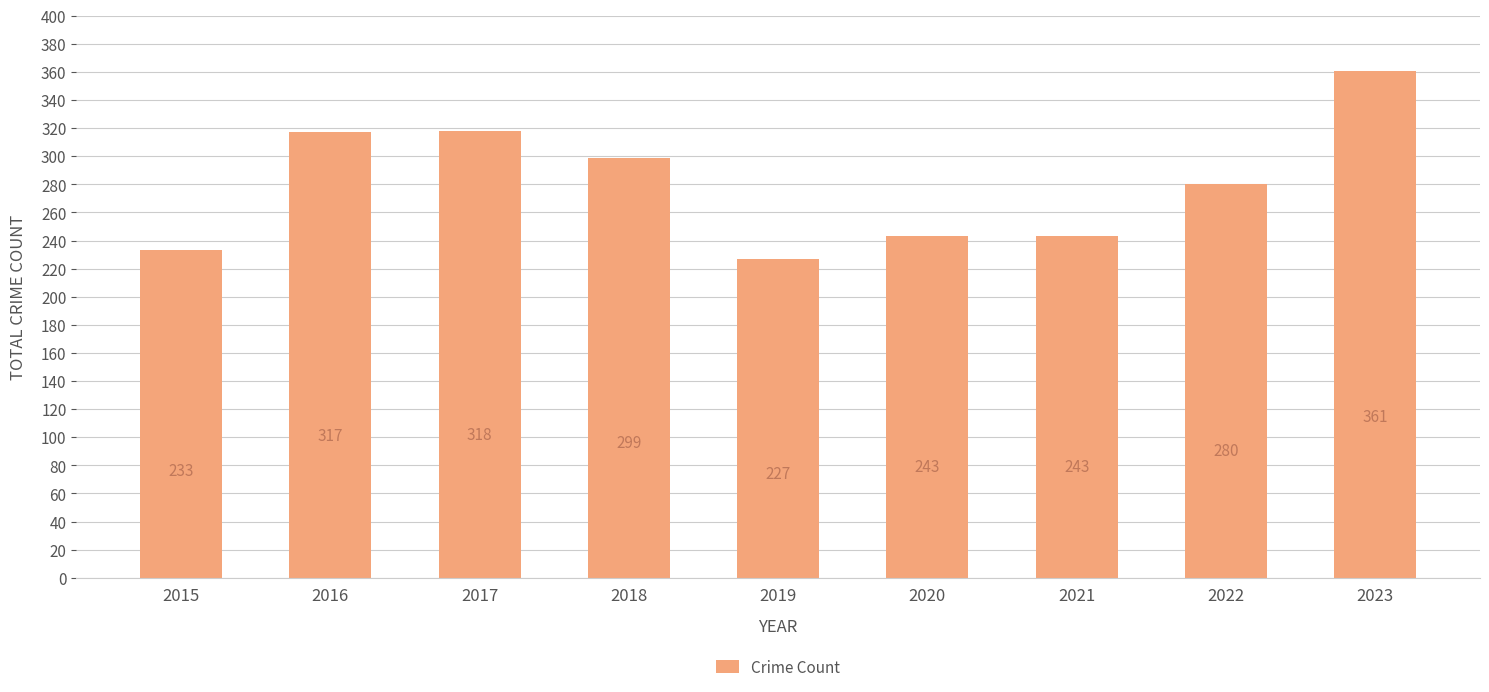

At which label does the data first exceed 280?

2016